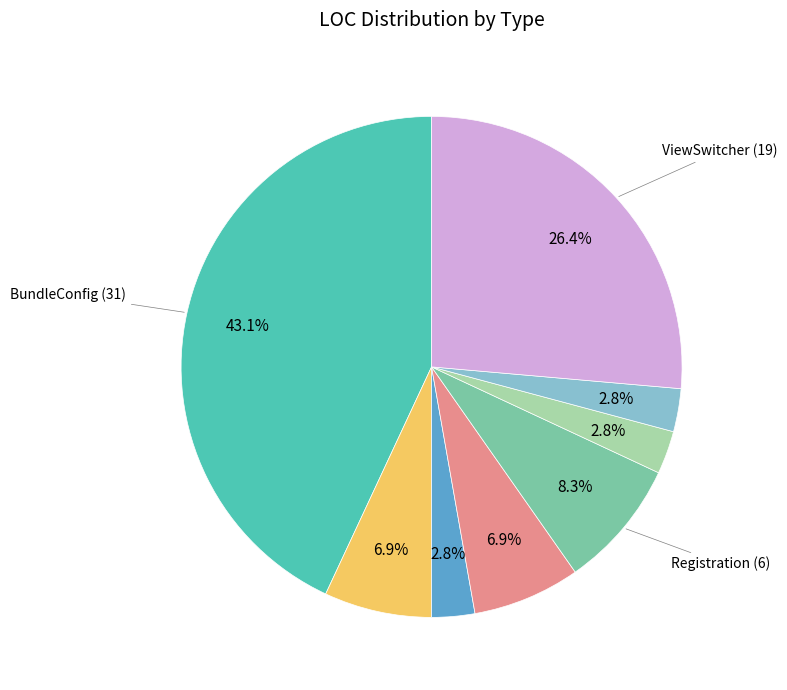

Does any single category account for the majority?

No